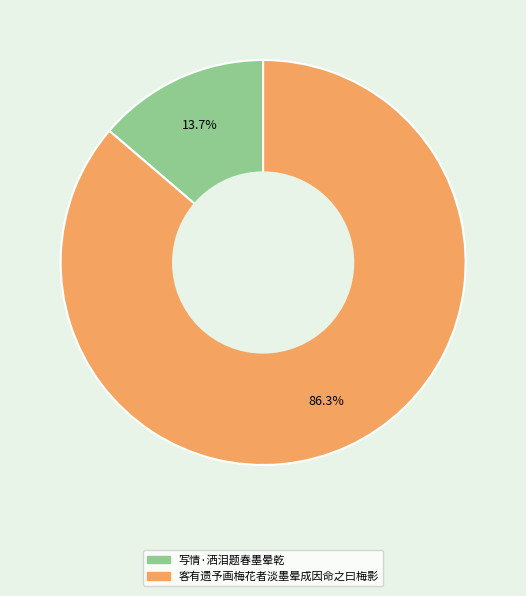

To the nearest percent, what is the average slice percentage?

50%